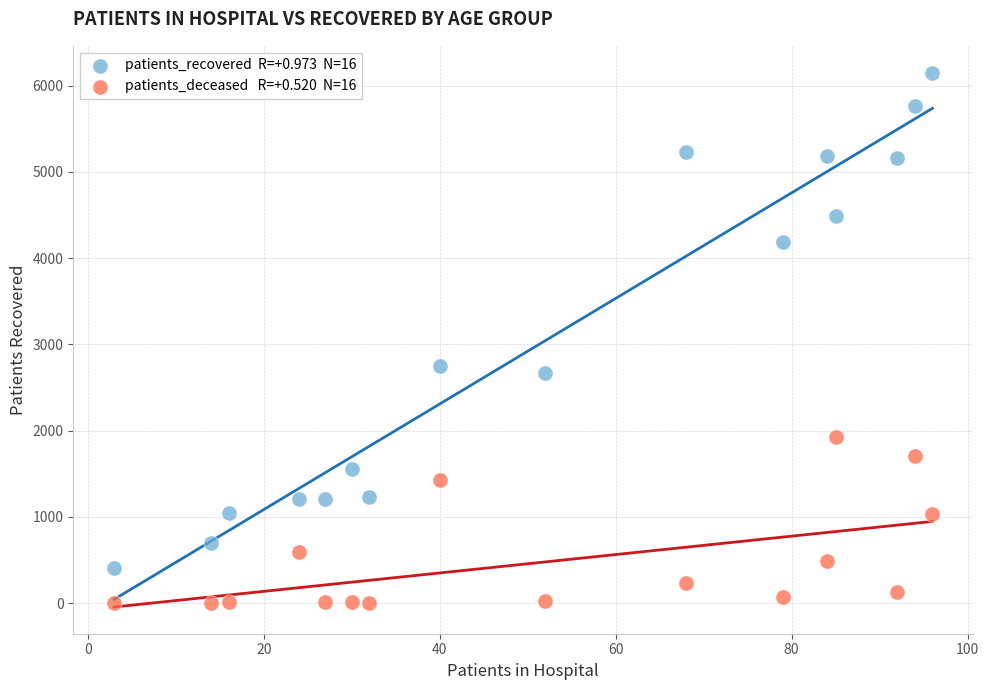

Across all series, what Y value is closest to 3076?

2745